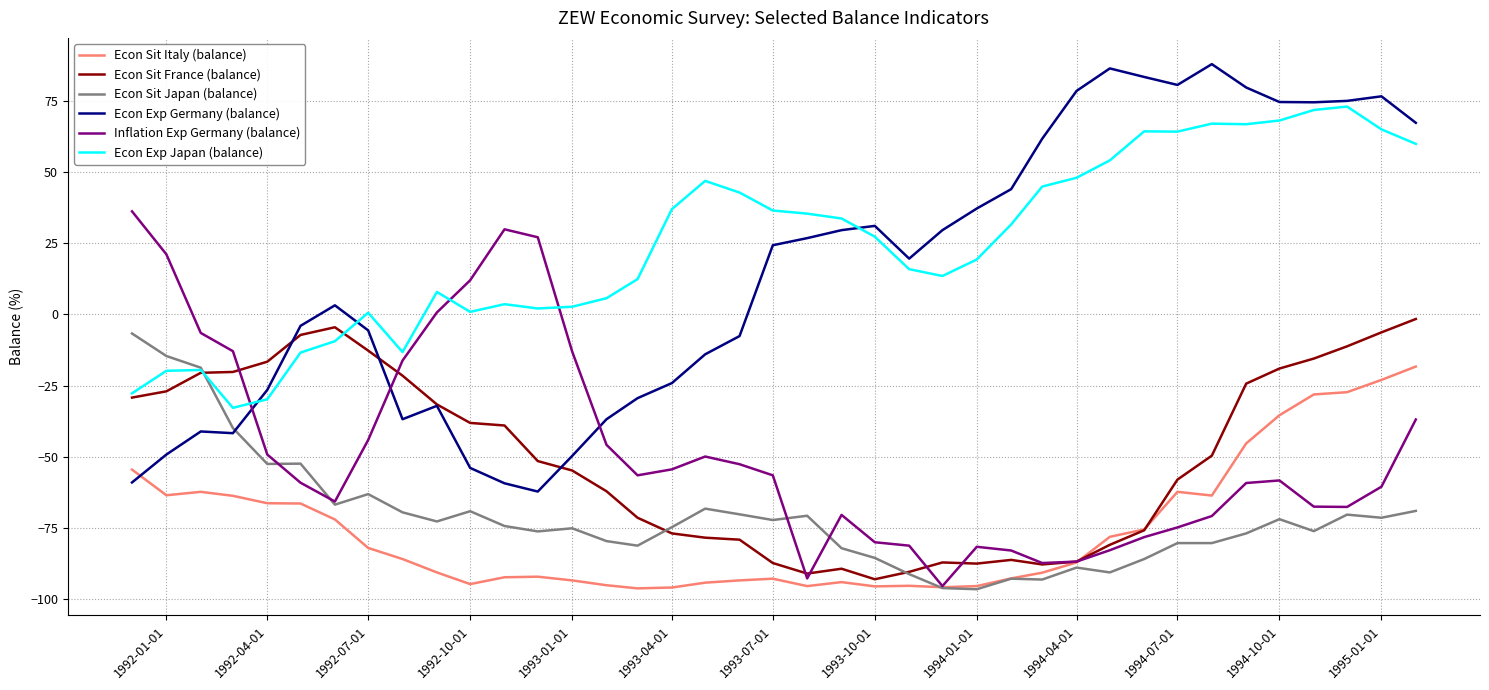

What is the sum of all Econ Sit Japan (balance) values?

-2767.3